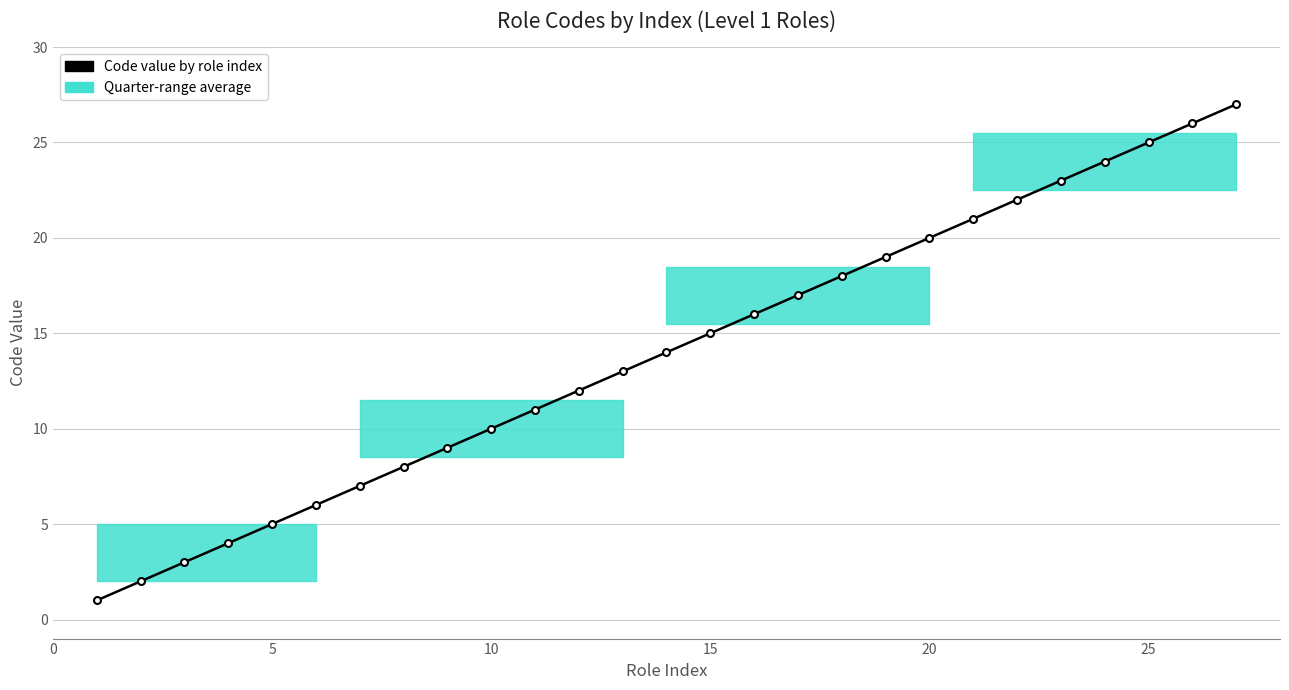

What is the difference between the second highest and minimum values?

25